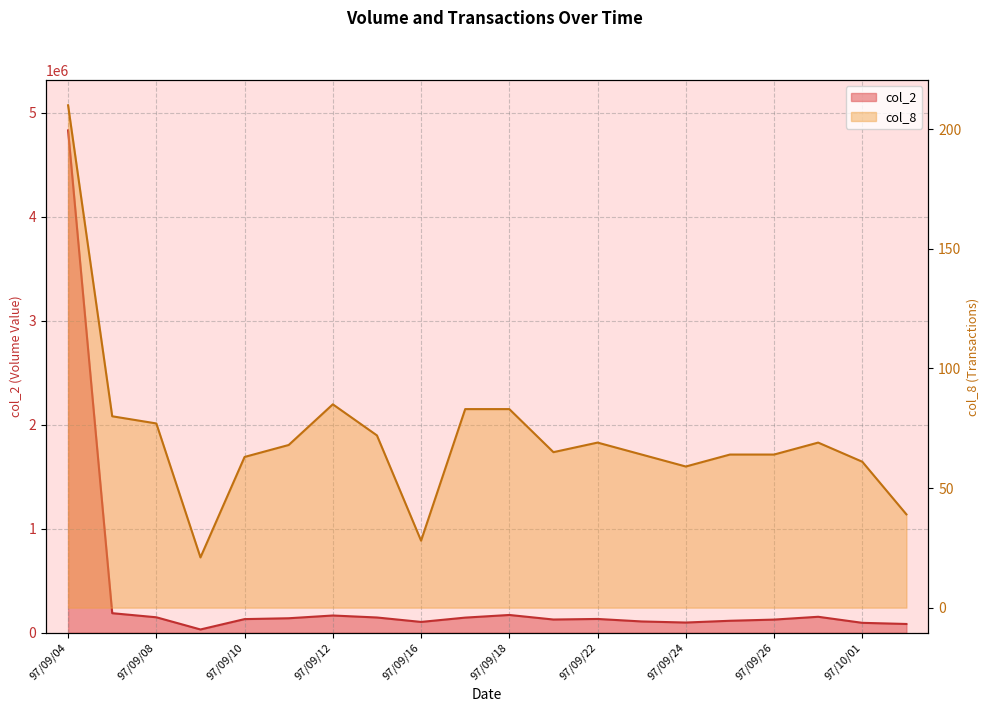

Rank the series by their average value, from highest to lowest.

col_2, col_8